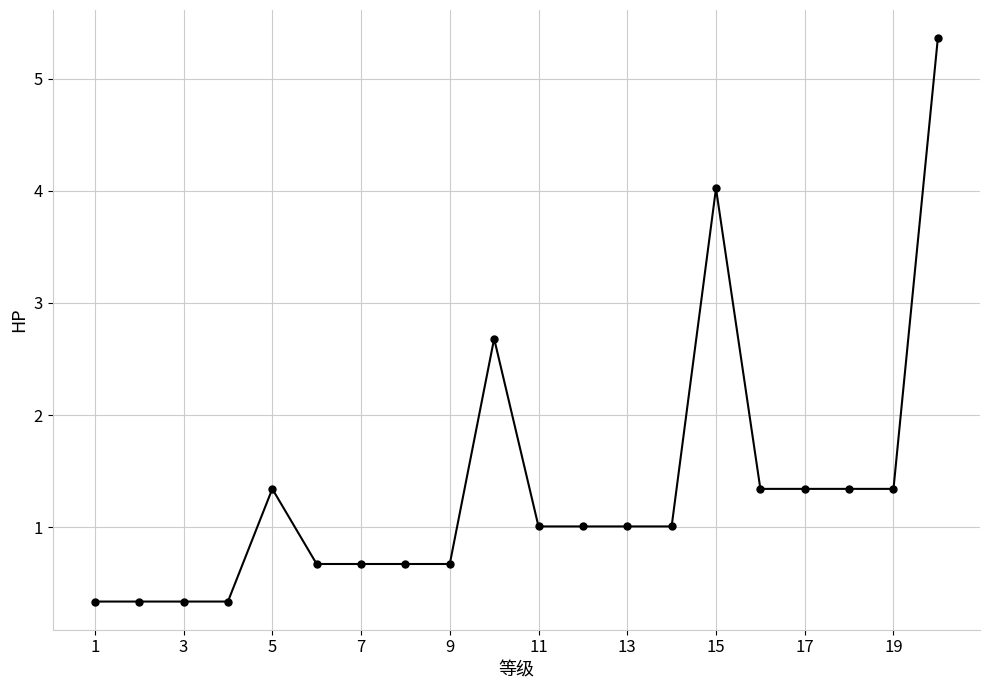

True or false: the data has more than 2 interior local peaks.

True